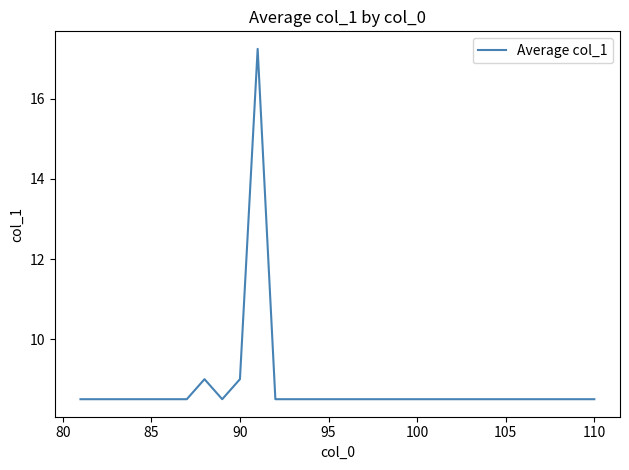

What is the minimum value shown in the chart?

8.5